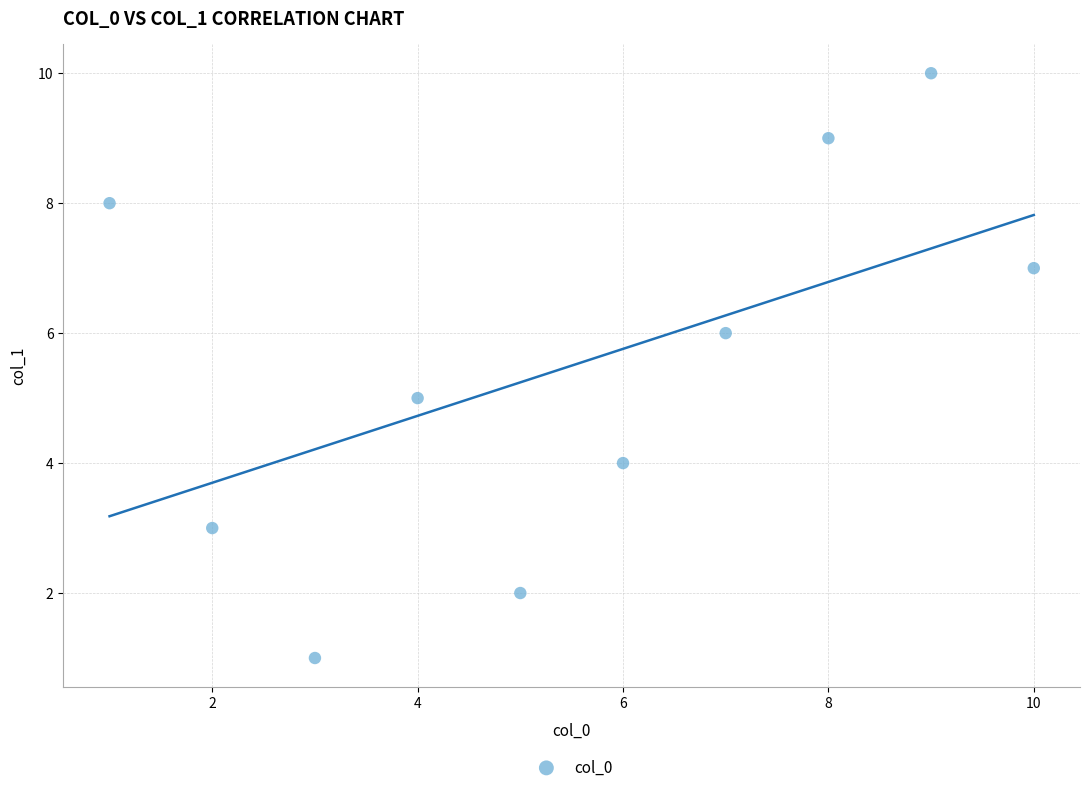

What is the range of X values (max minus min)?

9